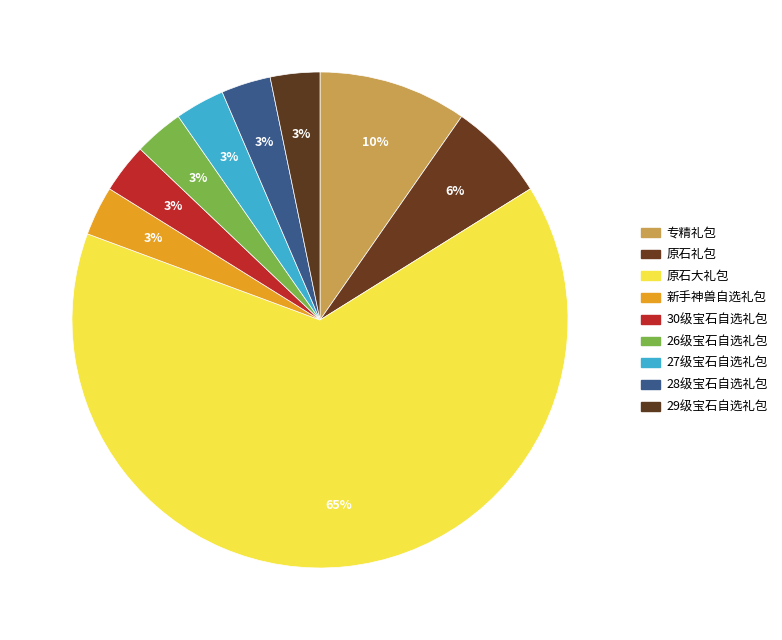

Approximately how many times larger is the value at 29级宝石自选礼包 compared to 专精礼包?

0.3